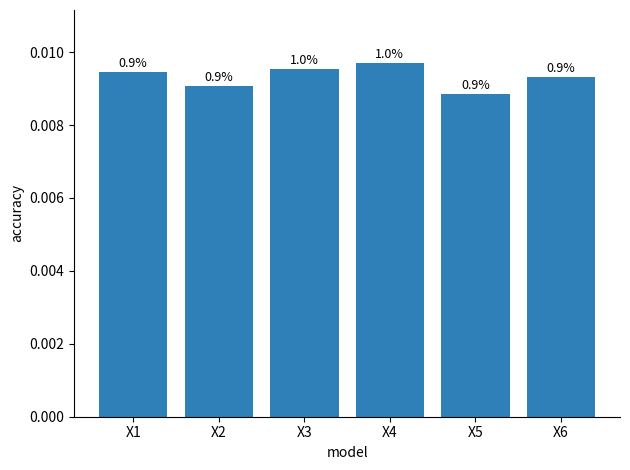

The chart shows a value of 0.0 at X2. True or false?

False